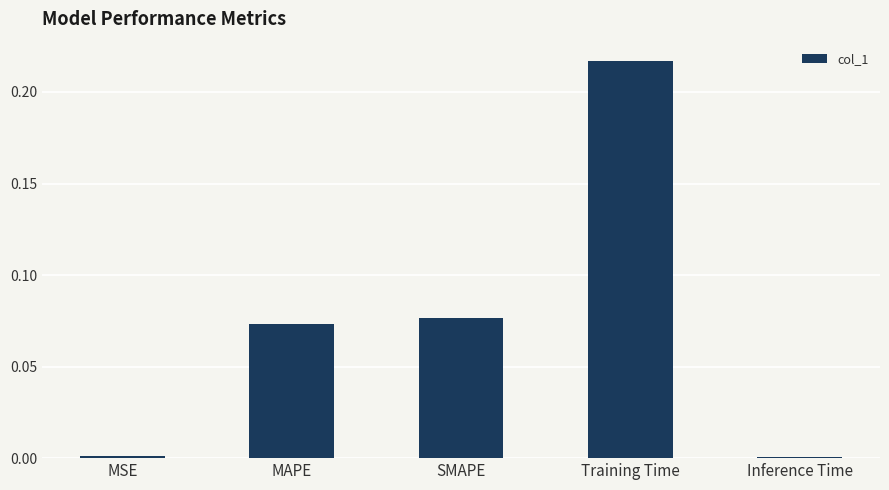

Is it true that the value at MAPE is 0.0?

False